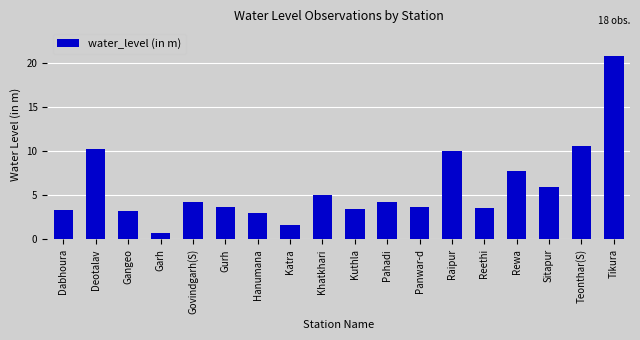

Where does the data first go above 4?

Deotalav